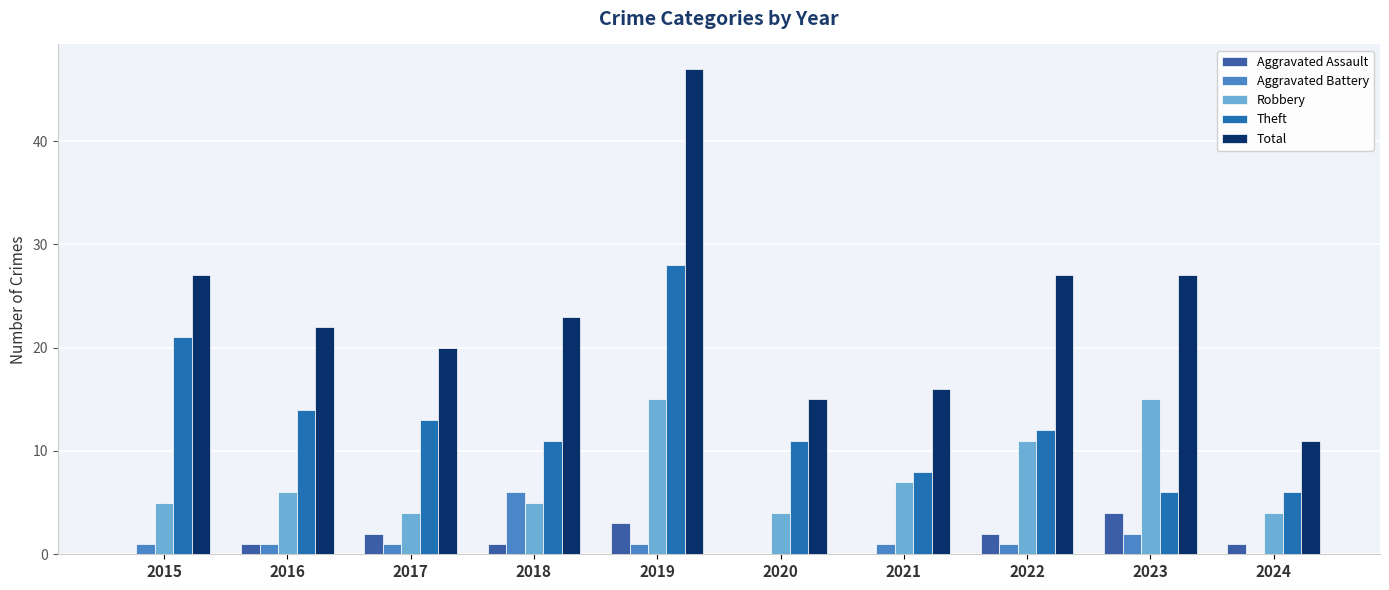

At 2020, list the series in order from smallest to largest.

Aggravated Assault, Aggravated Battery, Robbery, Theft, Total